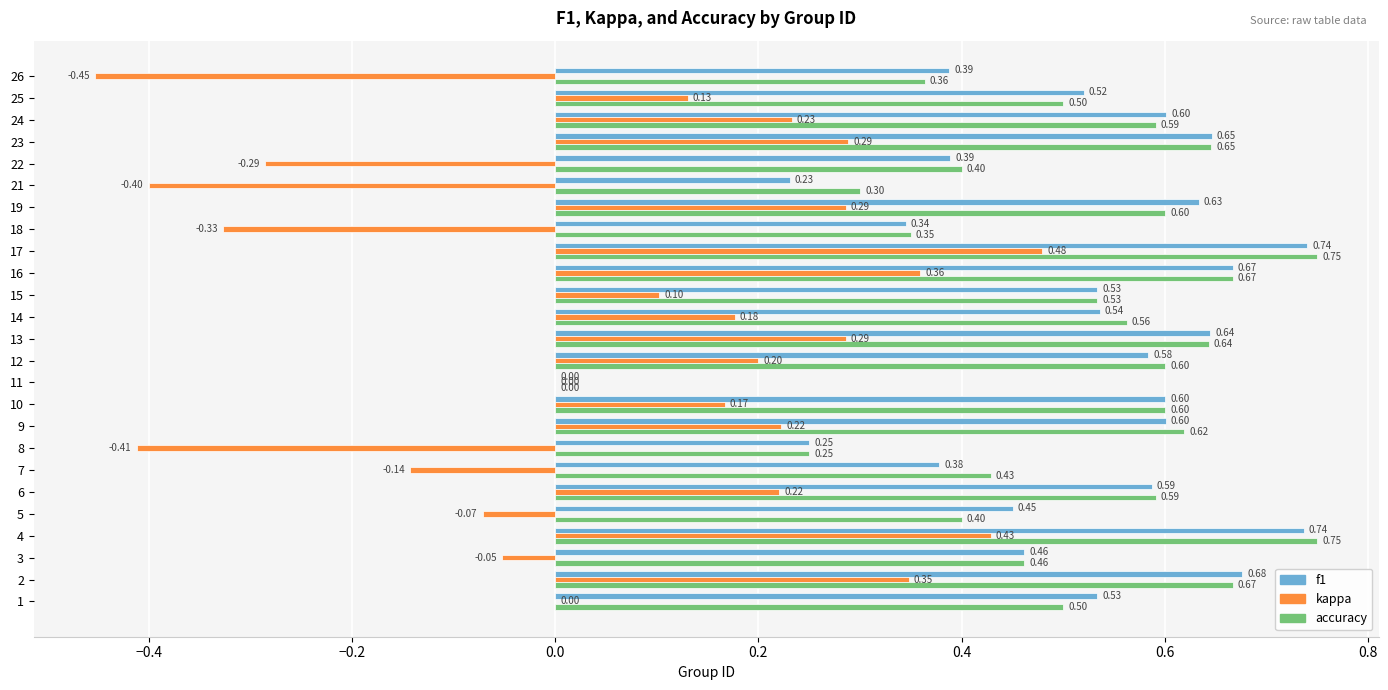

Between 14 and 26, which series saw the biggest shift?

kappa